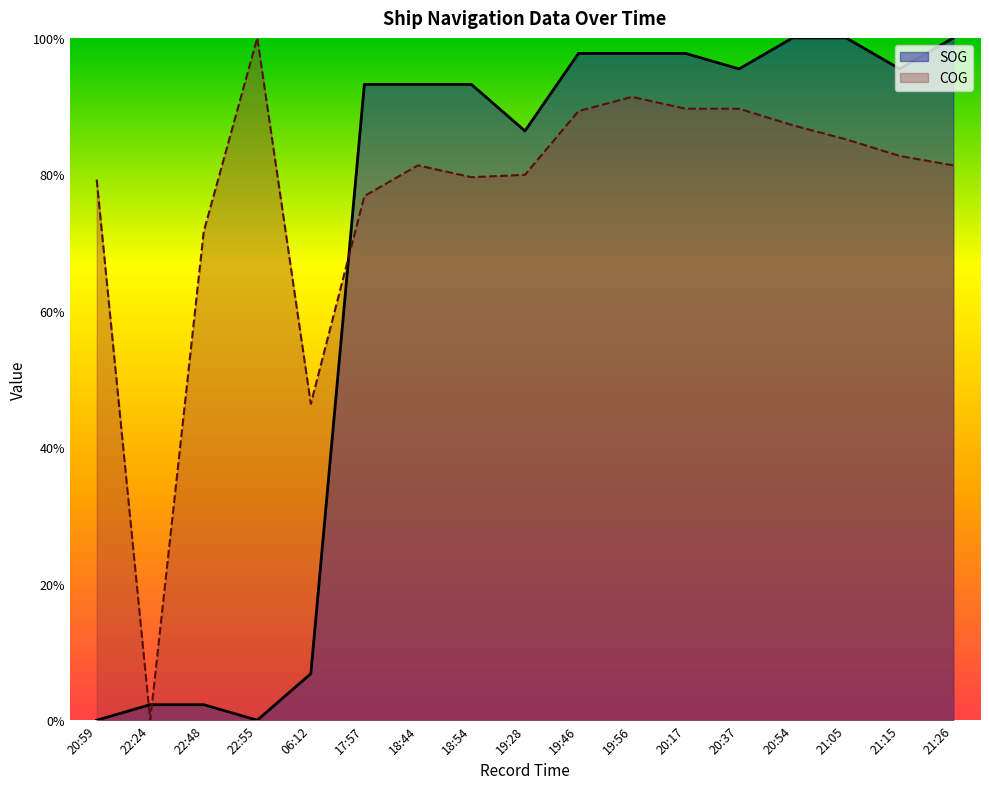

What is the value of the COG point at the 1st from the left?

0.8